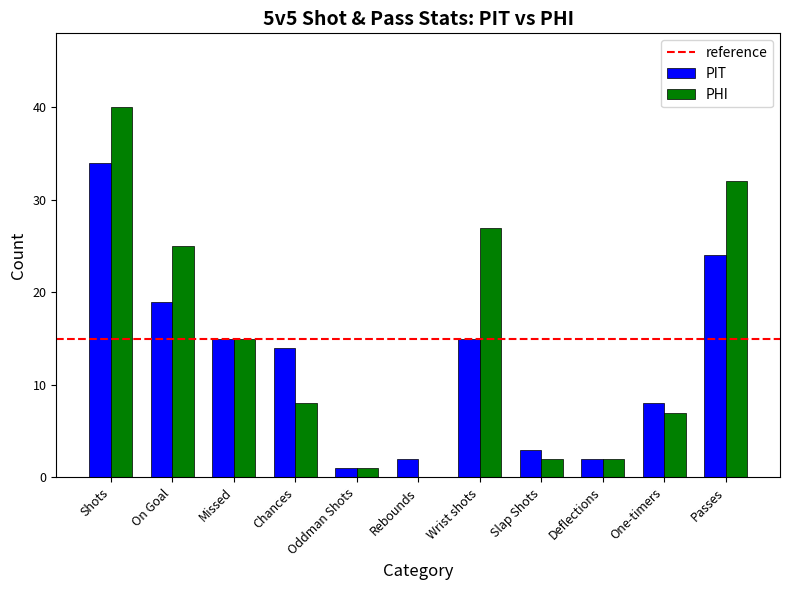

What is the maximum value shown in the chart?

40